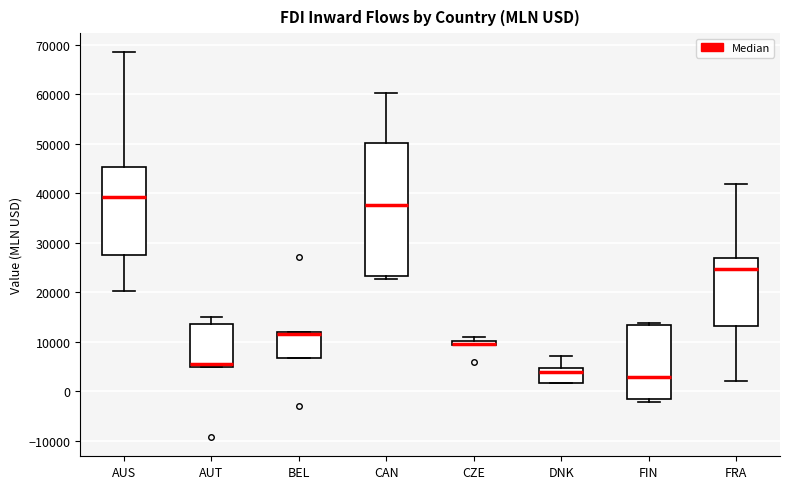

Which box is the tallest, from its lower edge to its upper edge?

CAN